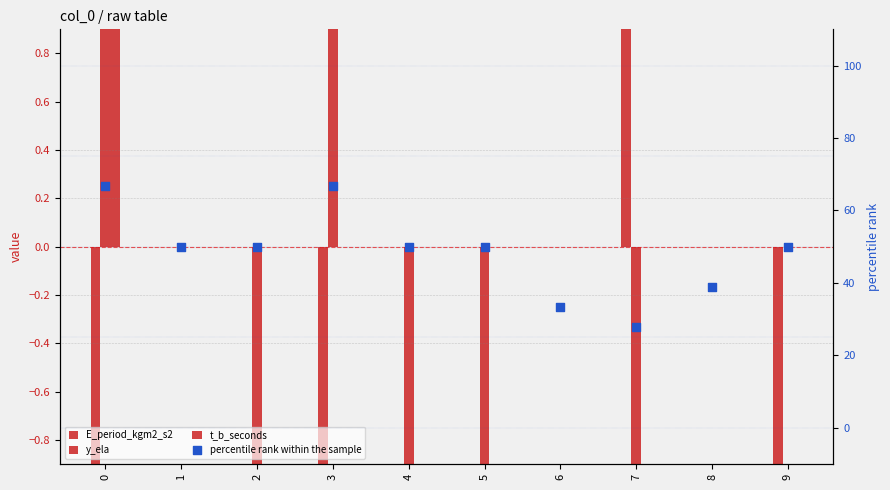

Which series reaches the maximum Y coordinate?

percentile rank within the sample